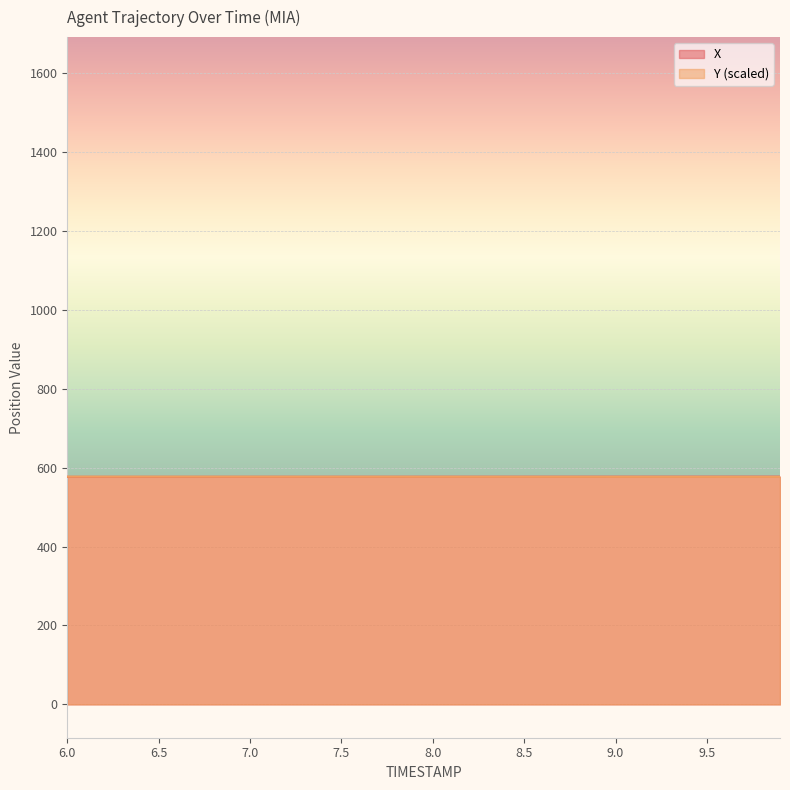

What is the approximate value of X at 8.8?

577.2